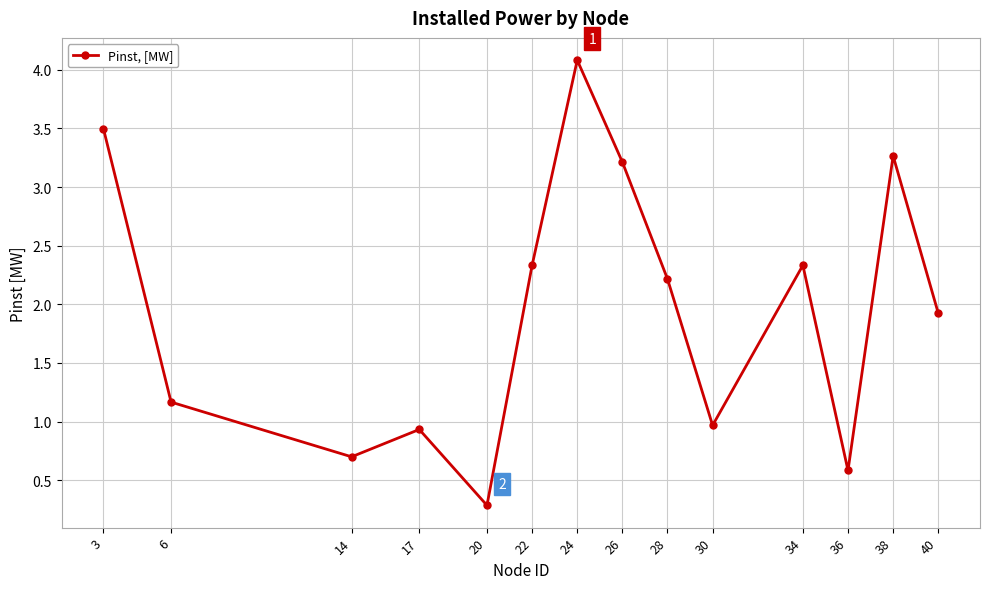

True or false: the data has more than 0 interior local peaks.

True